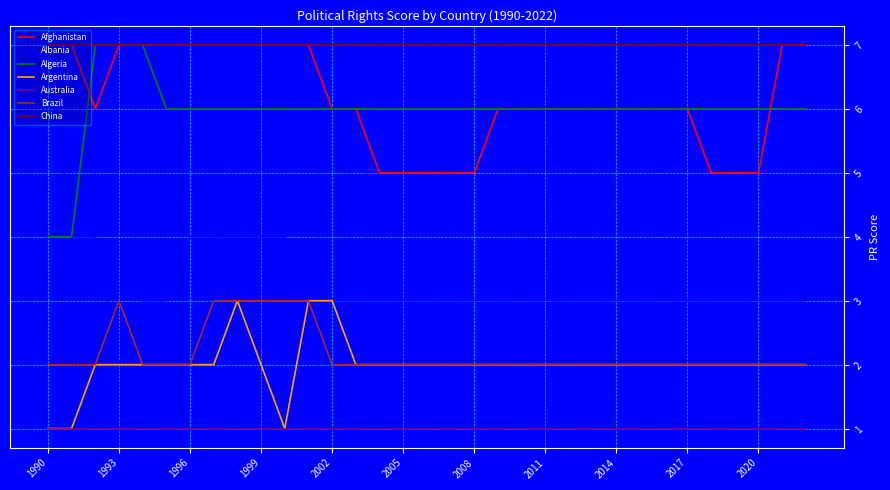

At how many categories does at least one series exceed 3?

33